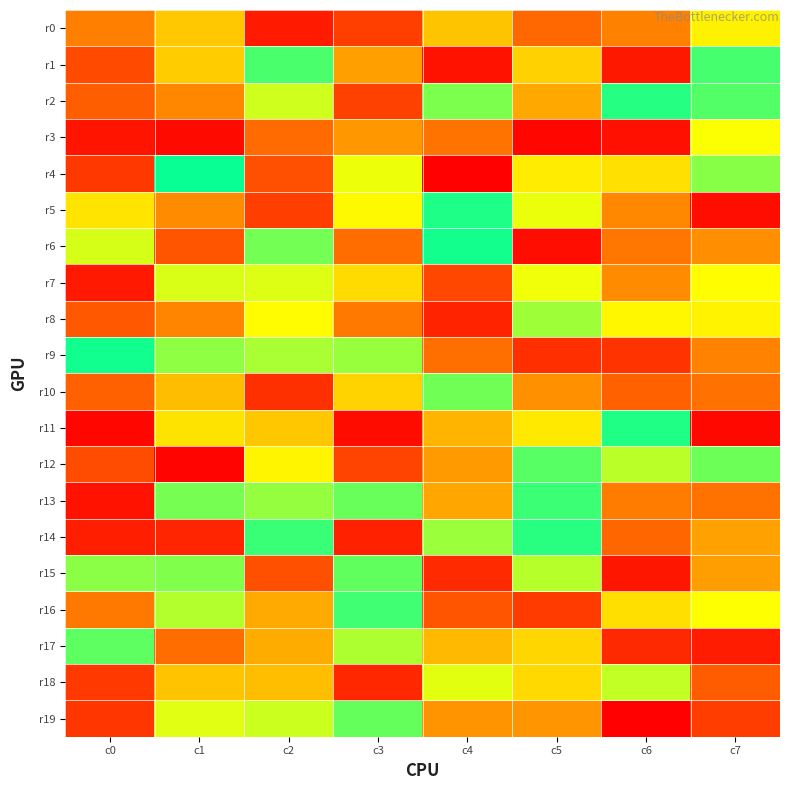

Reading left to right, extract all data points from this chart.

r0: c0=82	c1=121	c2=18	c3=42	c4=119	c5=68	c6=83	c7=143
r1: c0=49	c1=123	c2=203	c3=99	c4=13	c5=126	c6=16	c7=204
r2: c0=62	c1=86	c2=164	c3=43	c4=188	c5=104	c6=214	c7=200
r3: c0=14	c1=7	c2=70	c3=95	c4=76	c5=5	c6=11	c7=151
r4: c0=37	c1=222	c2=52	c3=155	c4=1	c5=140	c6=134	c7=185
r5: c0=136	c1=89	c2=41	c3=147	c4=216	c5=156	c6=87	c7=10
r6: c0=162	c1=55	c2=191	c3=71	c4=219	c5=9	c6=77	c7=90
r7: c0=17	c1=161	c2=160	c3=131	c4=47	c5=154	c6=88	c7=149
r8: c0=58	c1=85	c2=148	c3=79	c4=23	c5=178	c6=146	c7=144
r9: c0=220	c1=183	c2=175	c3=180	c4=73	c5=31	c6=34	c7=84
r10: c0=64	c1=115	c2=32	c3=127	c4=192	c5=91	c6=63	c7=74
r11: c0=4	c1=135	c2=120	c3=8	c4=111	c5=138	c6=215	c7=6
r12: c0=50	c1=3	c2=145	c3=44	c4=97	c5=199	c6=170	c7=193
r13: c0=12	c1=190	c2=181	c3=194	c4=103	c5=207	c6=80	c7=75
r14: c0=20	c1=25	c2=208	c3=22	c4=179	c5=213	c6=67	c7=100
r15: c0=184	c1=187	c2=53	c3=196	c4=28	c5=171	c6=15	c7=98
r16: c0=78	c1=172	c2=105	c3=206	c4=56	c5=39	c6=133	c7=150
r17: c0=197	c1=72	c2=106	c3=174	c4=113	c5=128	c6=27	c7=19
r18: c0=38	c1=118	c2=116	c3=26	c4=158	c5=130	c6=168	c7=61
r19: c0=36	c1=159	c2=165	c3=195	c4=93	c5=94	c6=2	c7=40